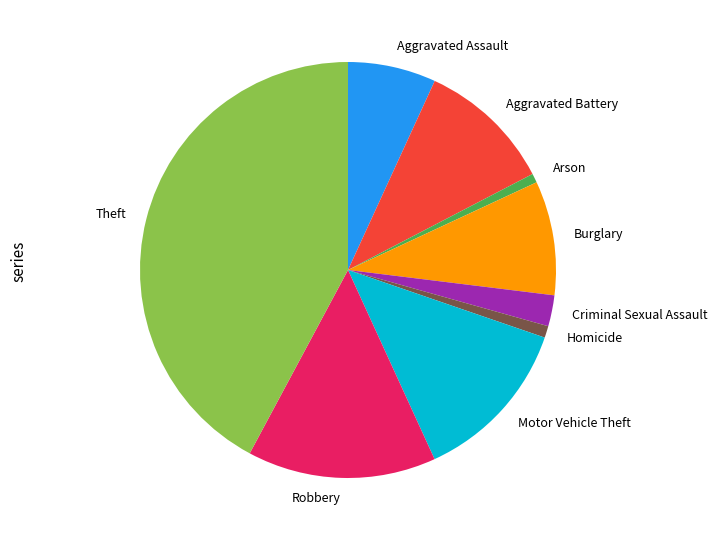

Which slice is the largest?

Theft